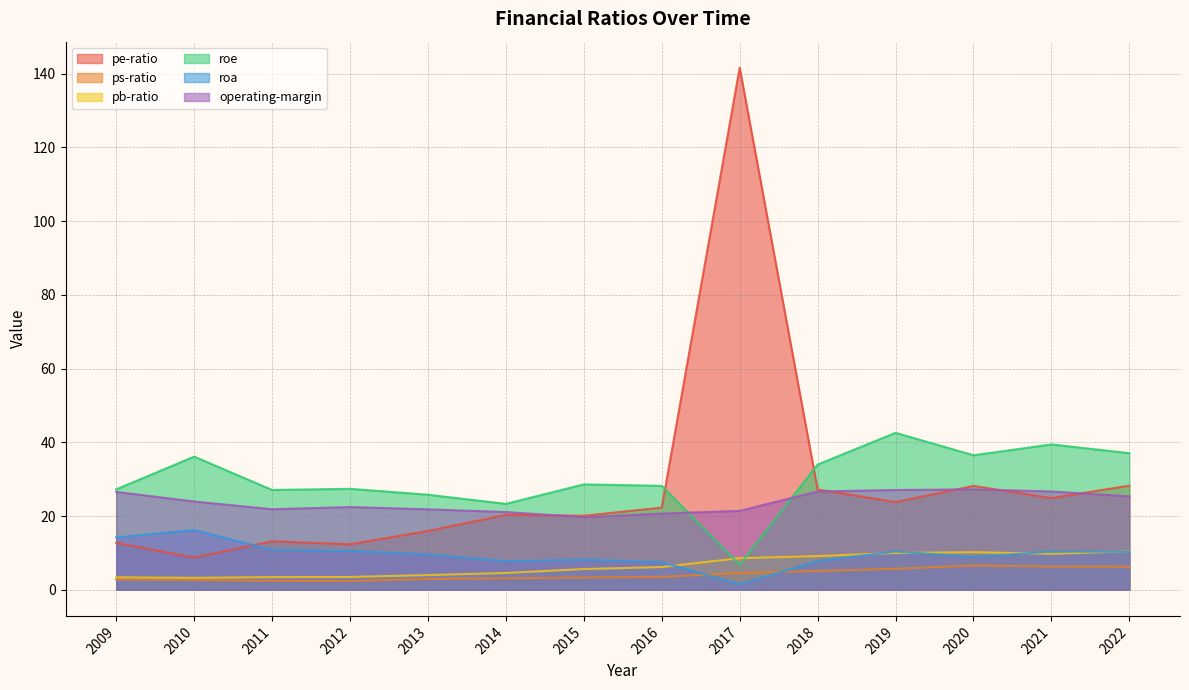

How many data points in pb-ratio are less than 6?

7